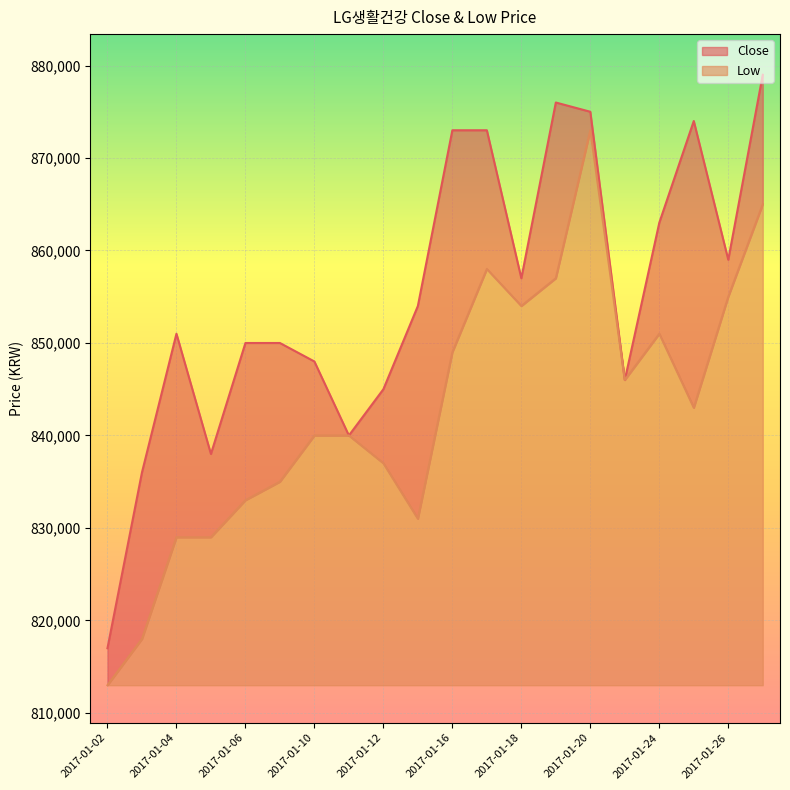

List the labels in order of Low value, largest first.

2017-01-20, 2017-01-31, 2017-01-17, 2017-01-19, 2017-01-26, 2017-01-18, 2017-01-24, 2017-01-16, 2017-01-23, 2017-01-25, 2017-01-10, 2017-01-11, 2017-01-12, 2017-01-09, 2017-01-06, 2017-01-13, 2017-01-04, 2017-01-05, 2017-01-03, 2017-01-02